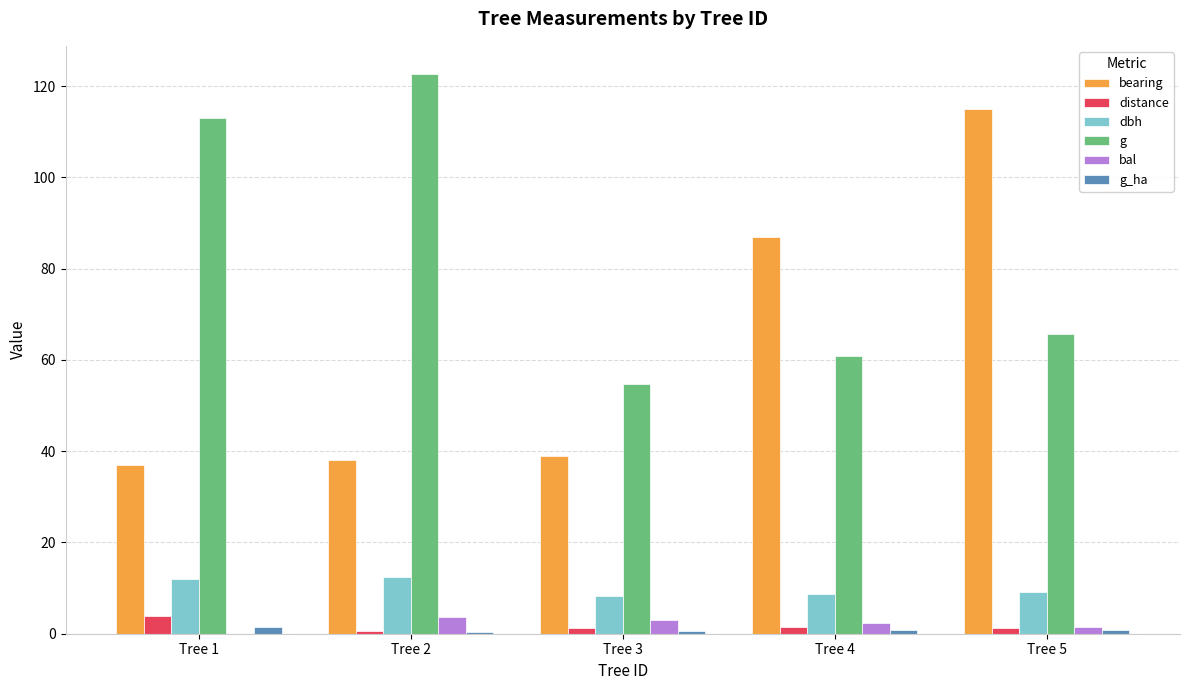

What is the sum of all distance values?

8.4